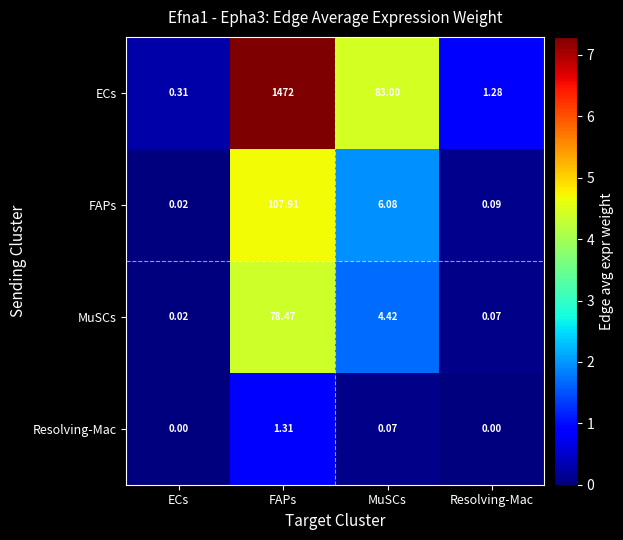

At how many categories does at least one series exceed 7?

2